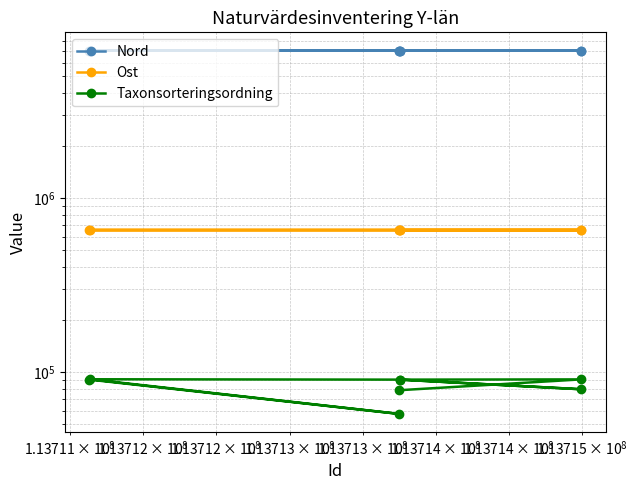

In Nord, how many points are lower than both neighbors (excluding endpoints)?

2